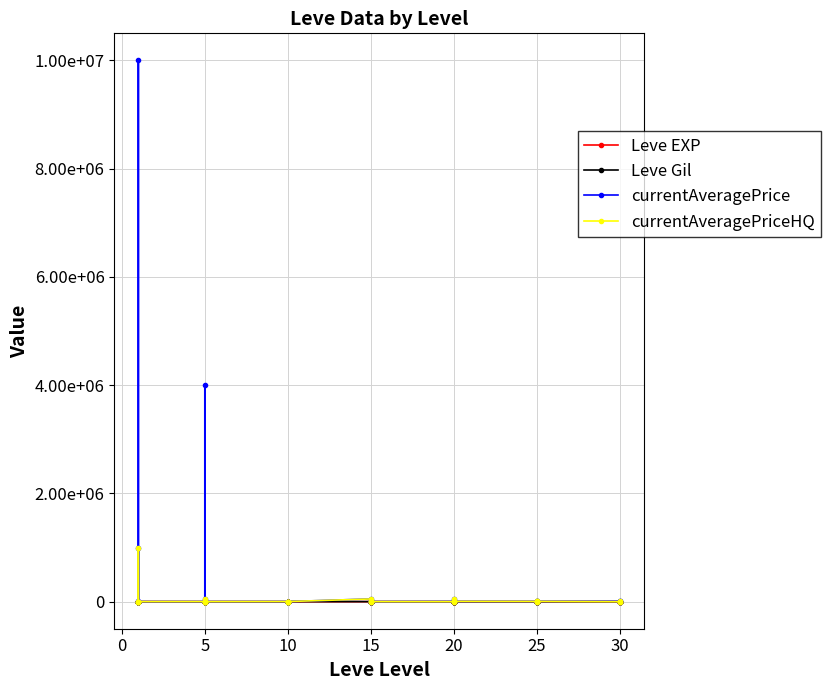

The value of Leve EXP at 10 is 4. True or false?

True